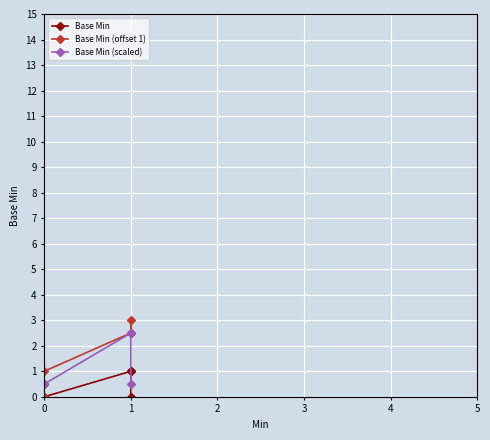

In Base Min (offset 1), how many points are higher than both neighbors (excluding endpoints)?

1